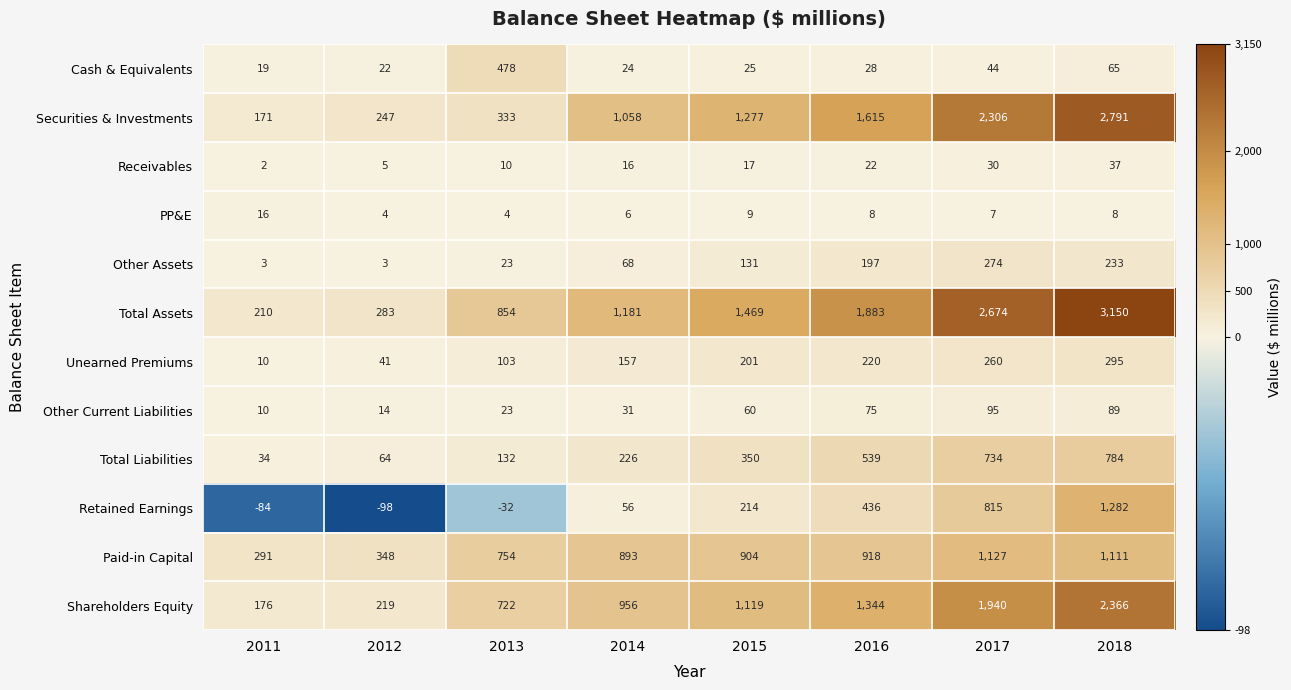

The Other Assets series shows 226 at 2015. True or false?

False